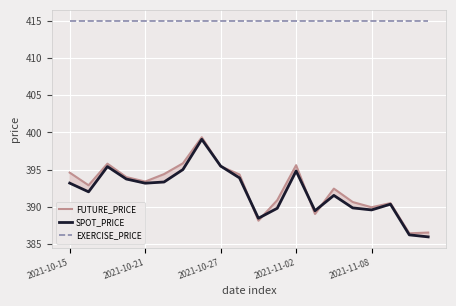

Reading left to right, list all the values displayed in this chart.

FUTURE_PRICE: 394.6	392.9	395.8	394.0	393.4	394.4	395.9	399.4	395.4	394.4	388.1	390.9	395.6	389.1	392.4	390.6	389.9	390.5	386.4	386.6
SPOT_PRICE: 393.2	392.0	395.4	393.7	393.2	393.3	395.0	399.1	395.5	393.9	388.5	389.8	394.8	389.5	391.5	389.9	389.6	390.4	386.2	386.0
EXERCISE_PRICE: 415.0	415.0	415.0	415.0	415.0	415.0	415.0	415.0	415.0	415.0	415.0	415.0	415.0	415.0	415.0	415.0	415.0	415.0	415.0	415.0